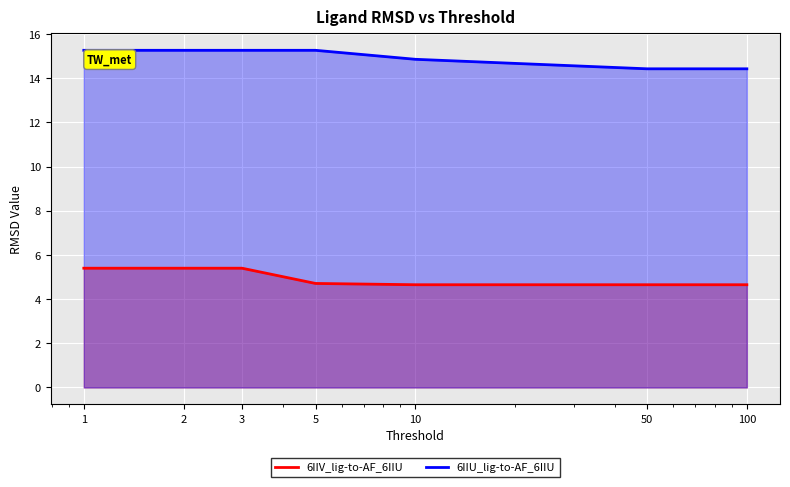

How many 6IIU_lig-to-AF_6IIU values are between 14 and 15?

3